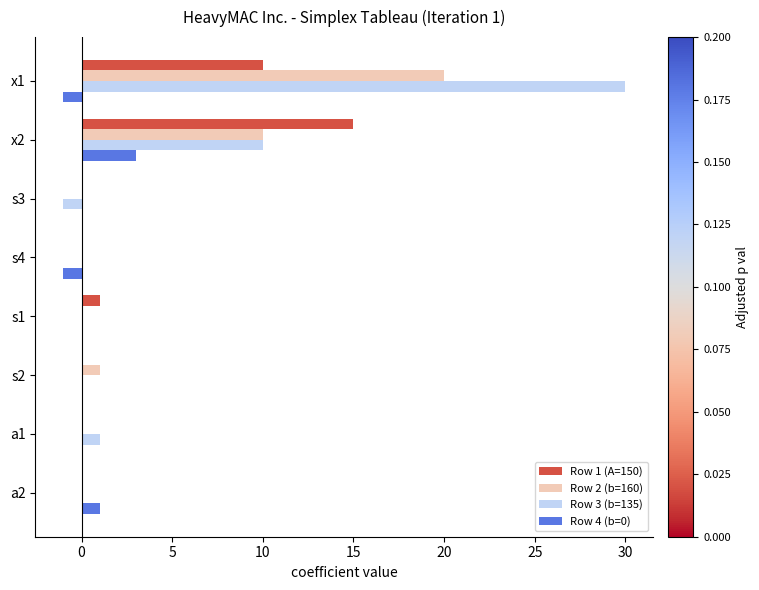

At which category is the sum across all series the highest?

x1